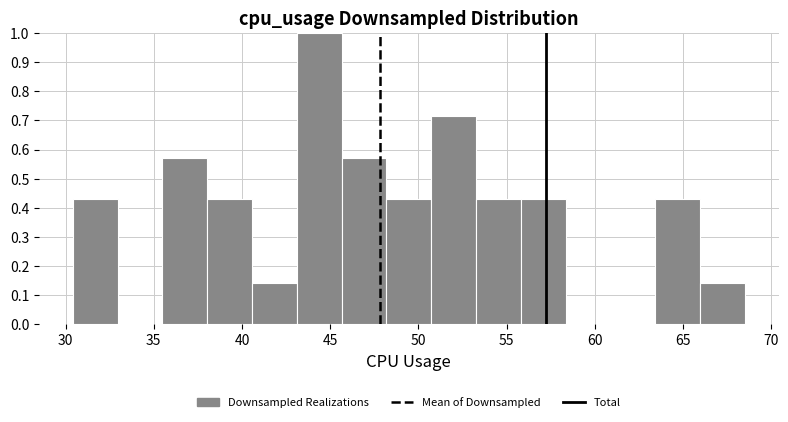

Which range on the x-axis has the tallest bar?

43.0 to 45.5